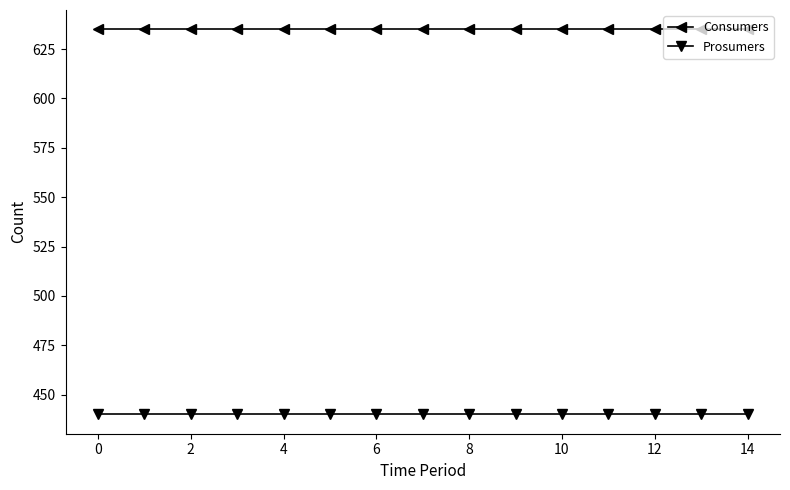

True or false: Prosumers and Consumers intersect in this chart.

False